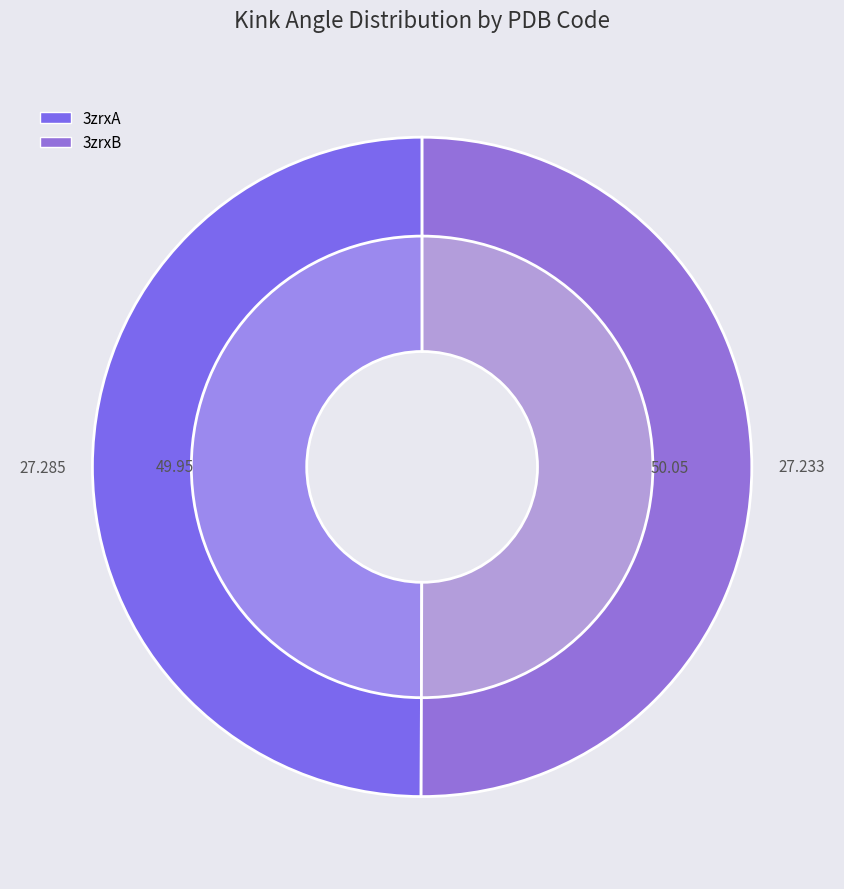

Rank the categories by value from highest to lowest.

3zrxB, 3zrxA